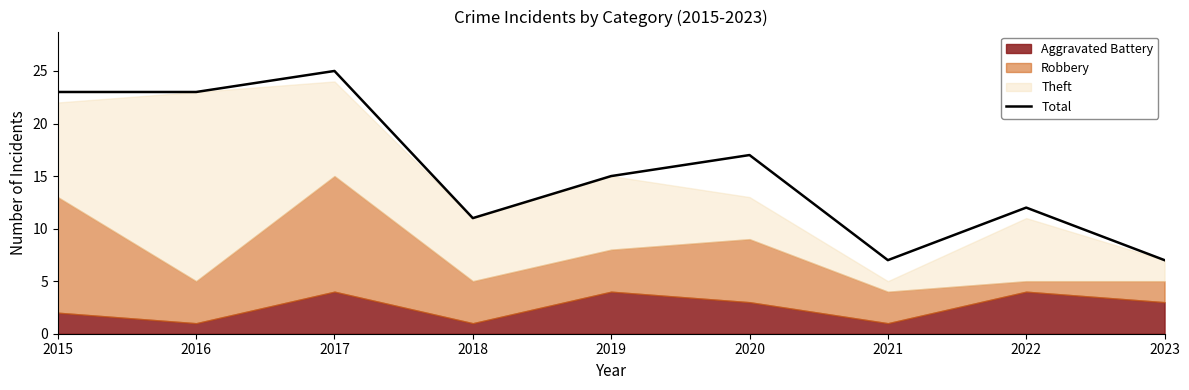

How many values exceed 15?

4